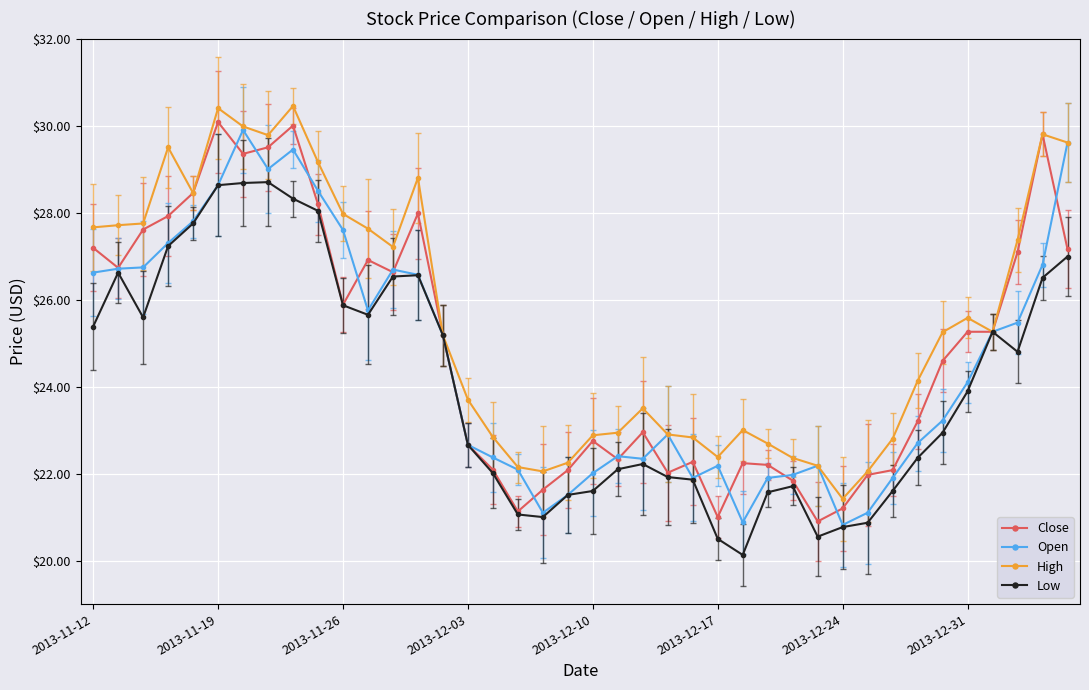

Which series has the largest total across all categories?

High